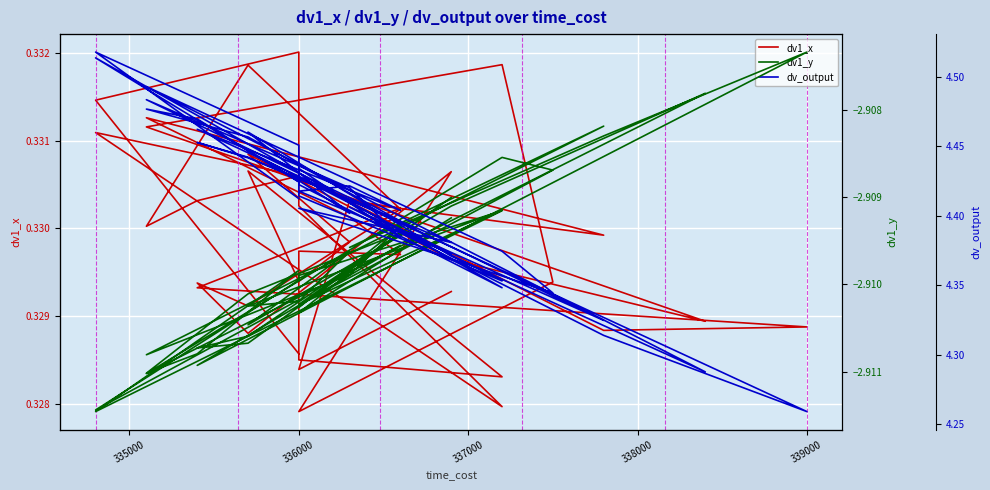

True or false: dv1_y and dv_output intersect in this chart.

False